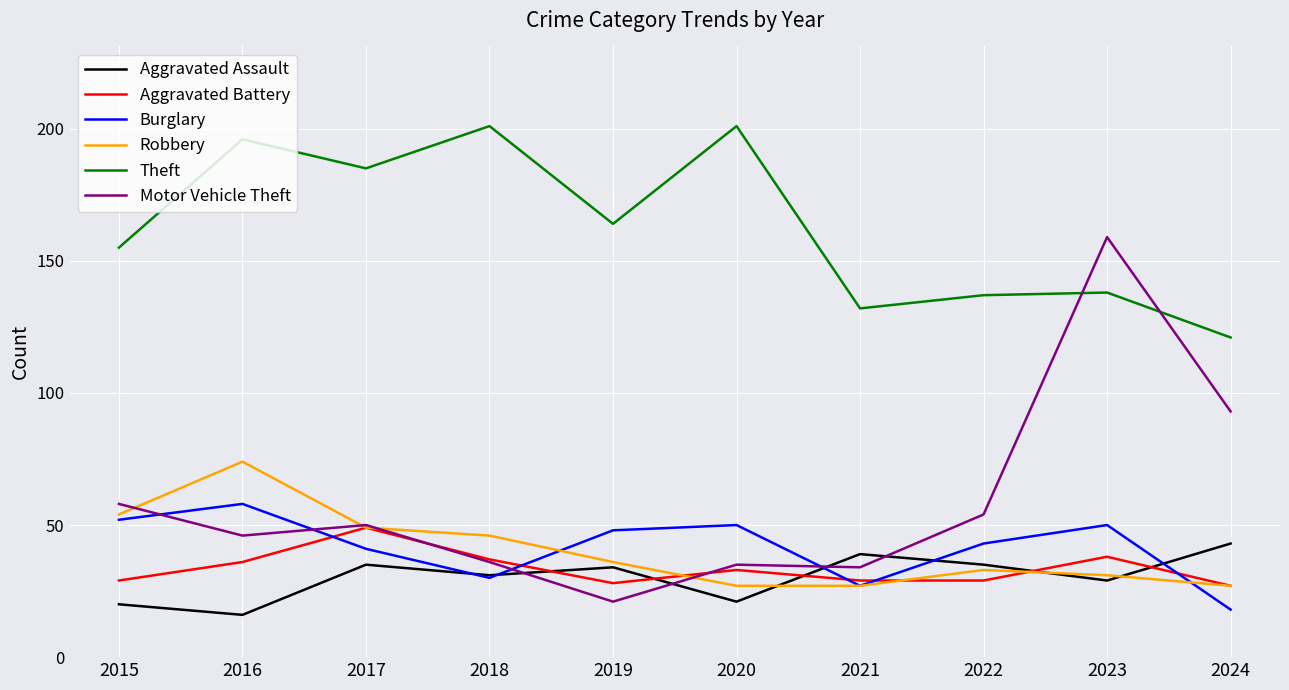

True or false: Burglary and Aggravated Assault cross at least once.

True